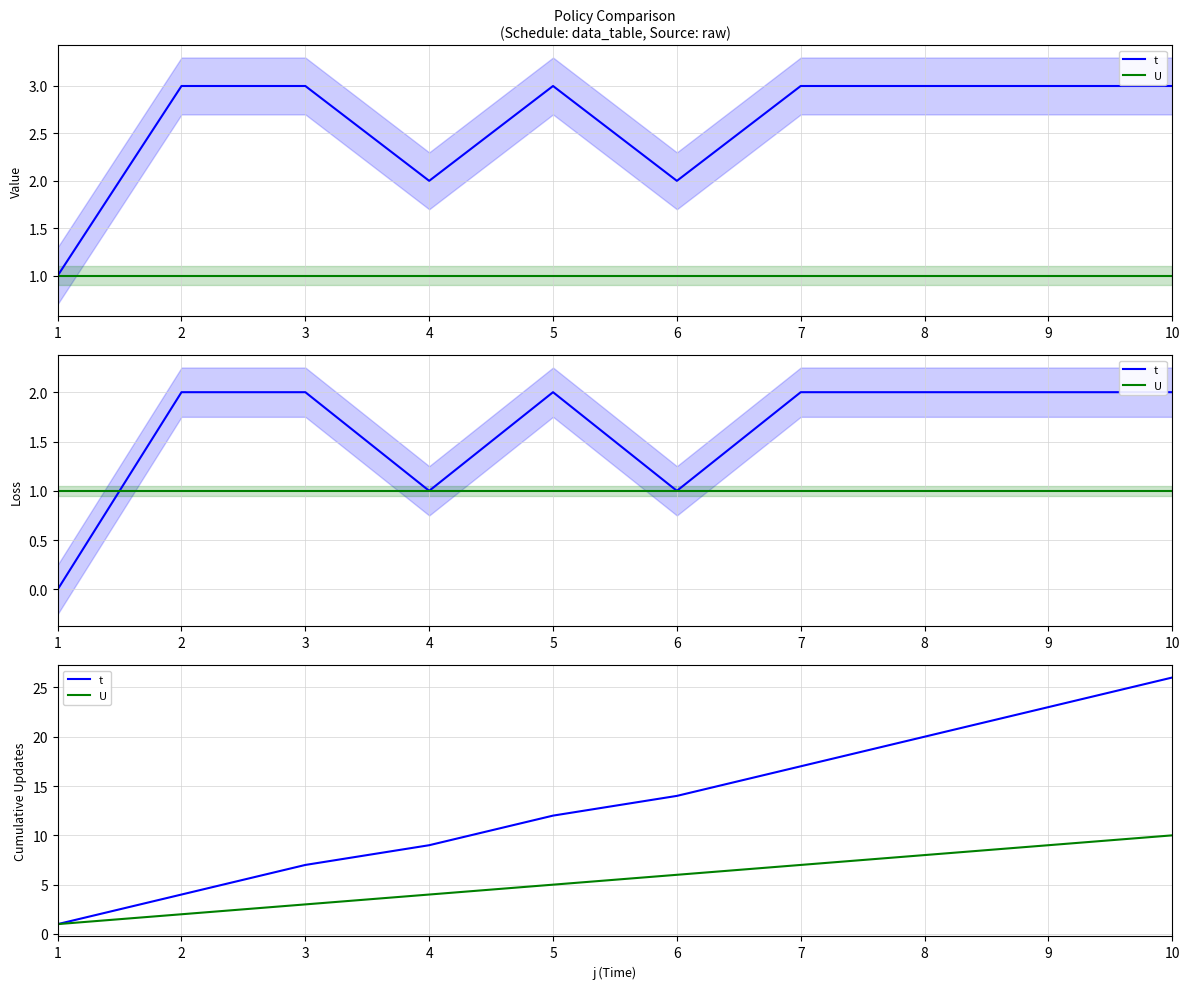

What is the sum of all t values?

133